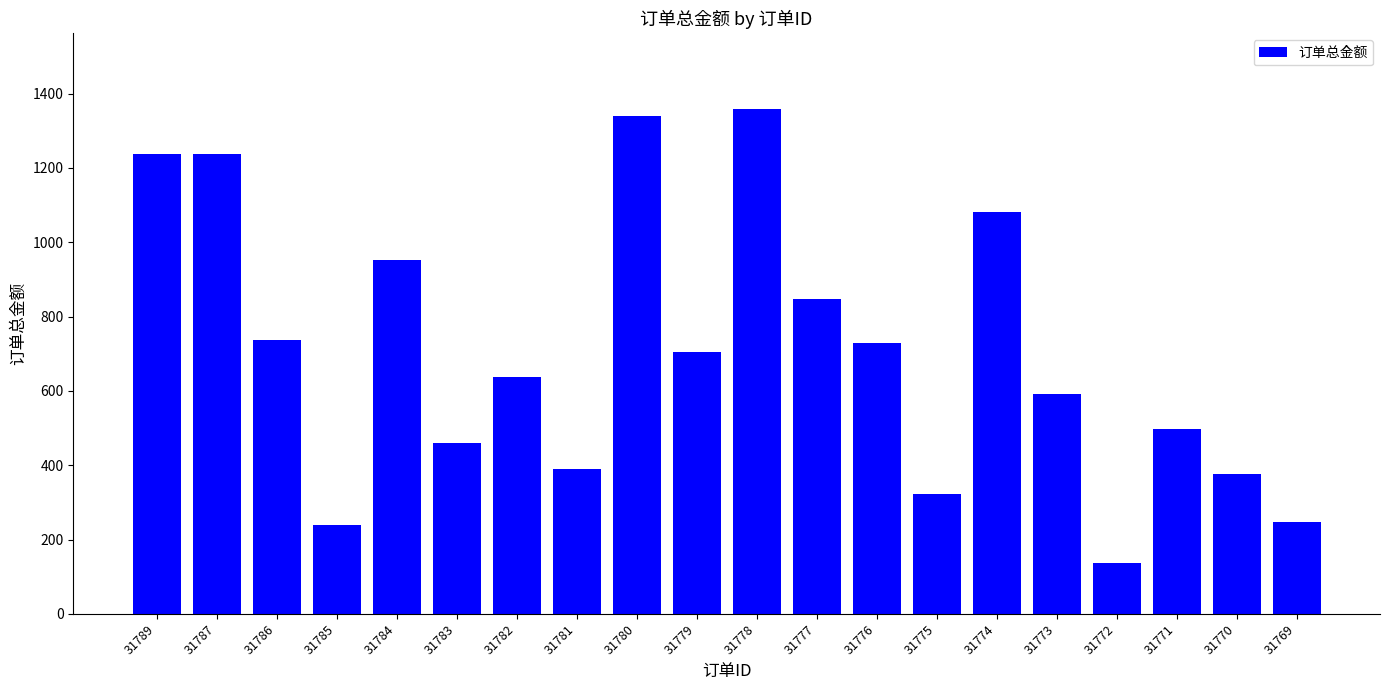

At which label does the data first exceed 704?

31789